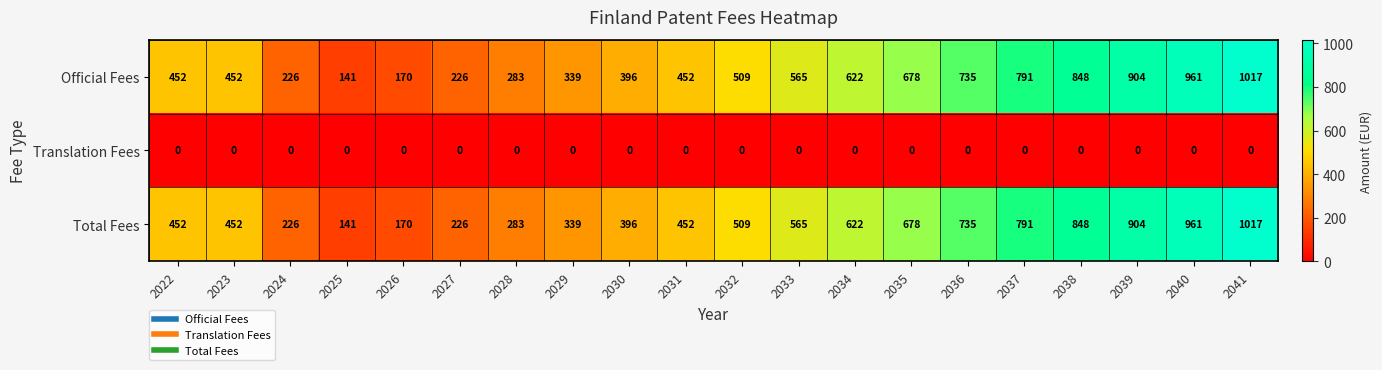

Is the value of Translation Fees at 2027 greater than the value of Total Fees at 2023?

No